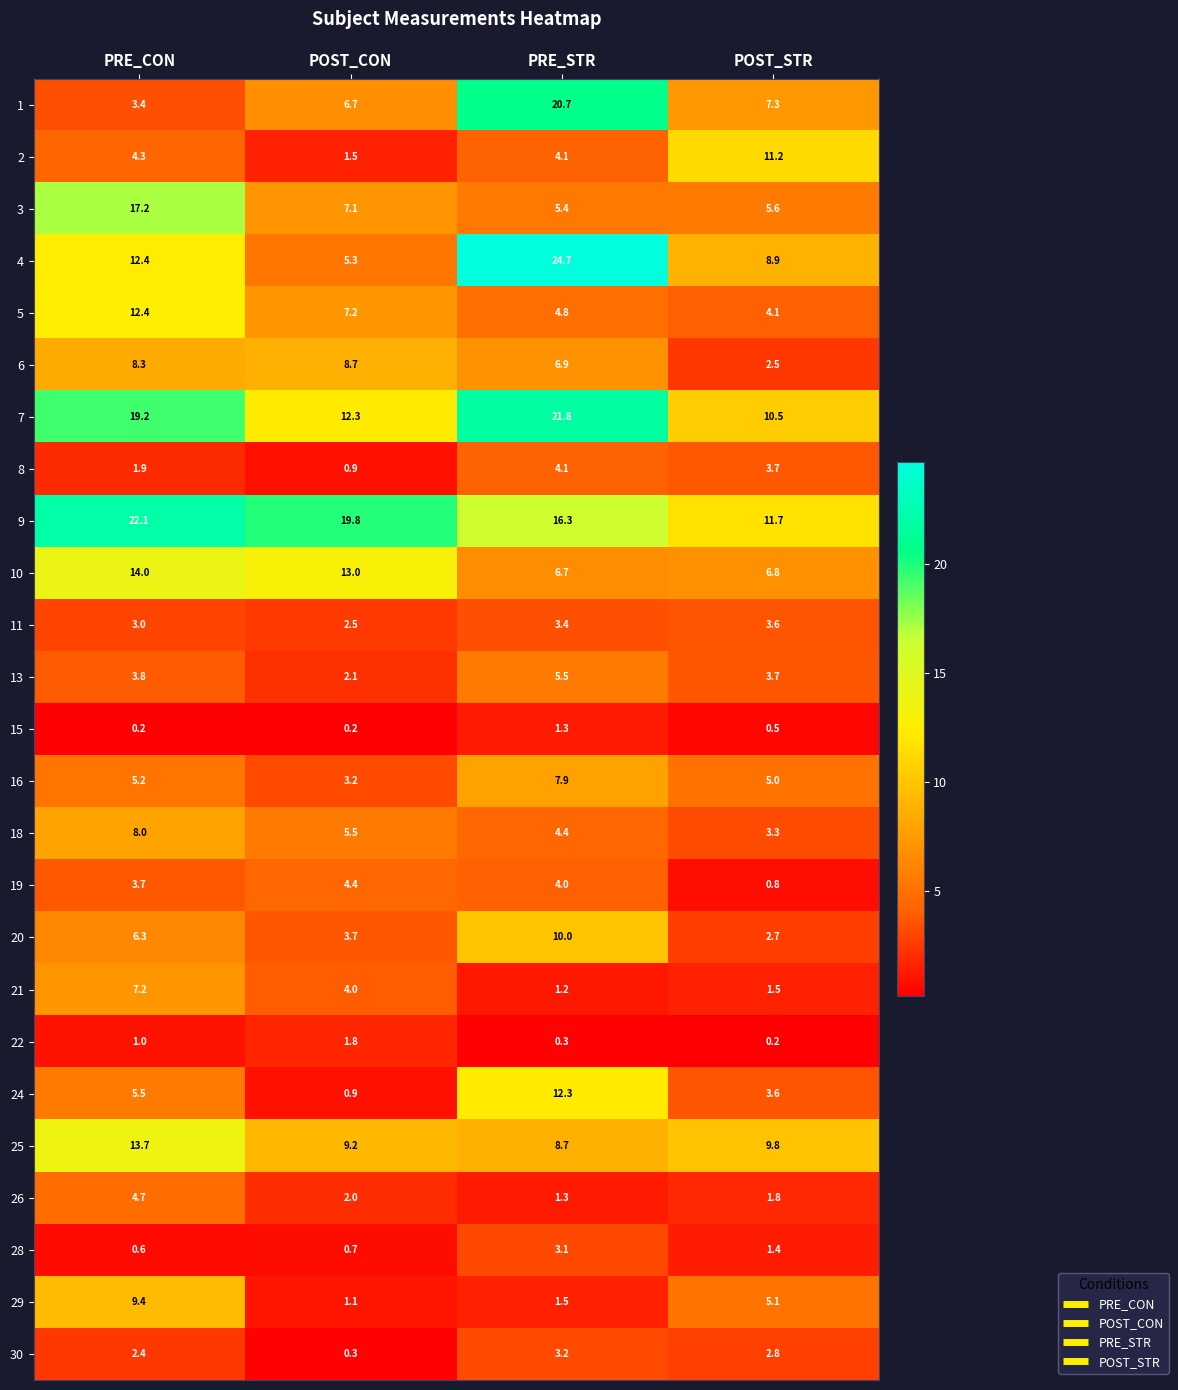

What is the difference between the highest and lowest values at PRE_STR?

24.4